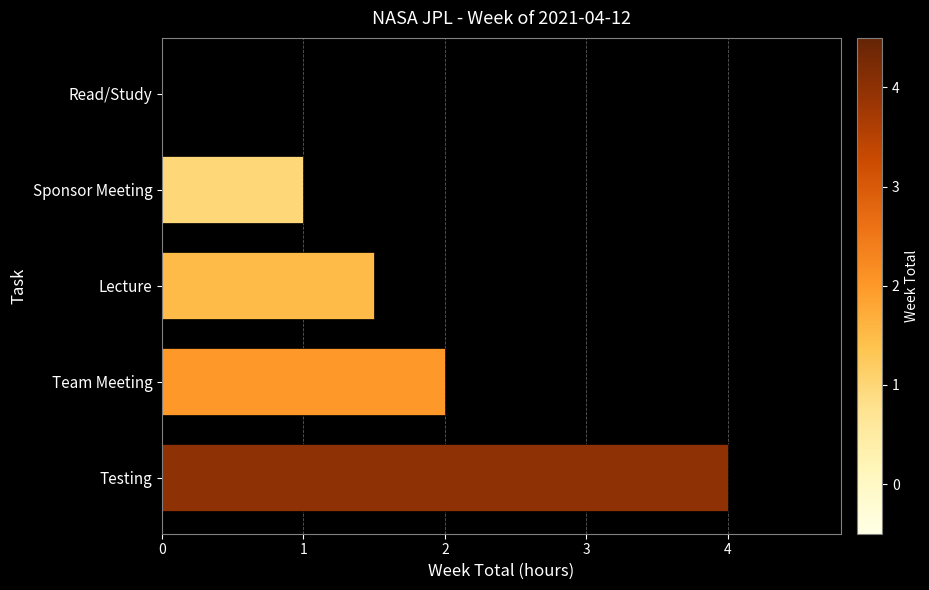

Are the bars horizontal?

Yes